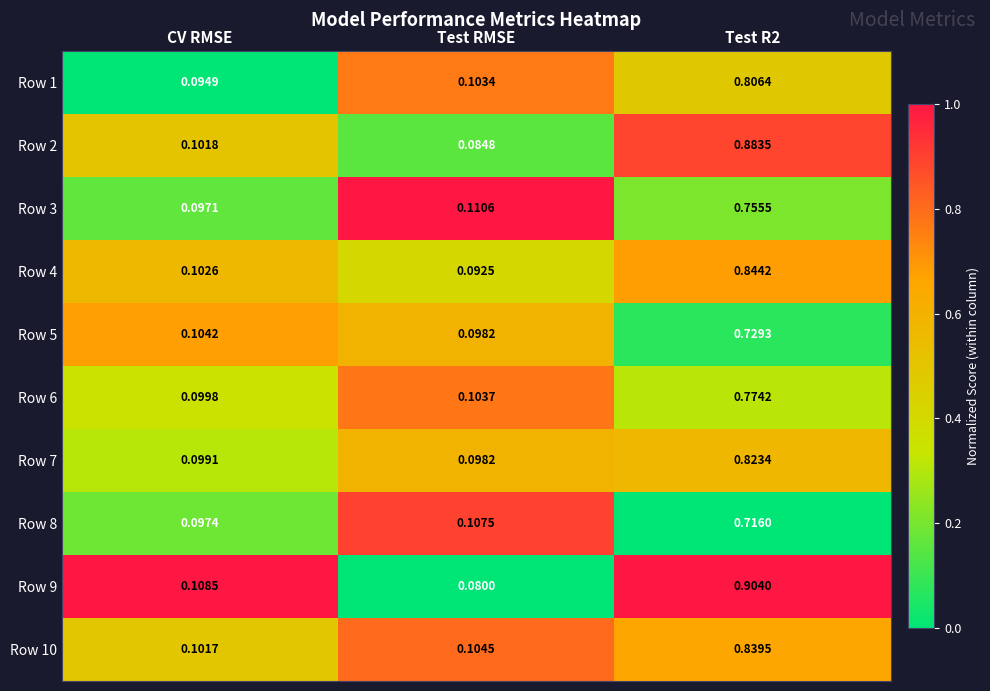

At which label is Row 4 closest to 0?

Test RMSE